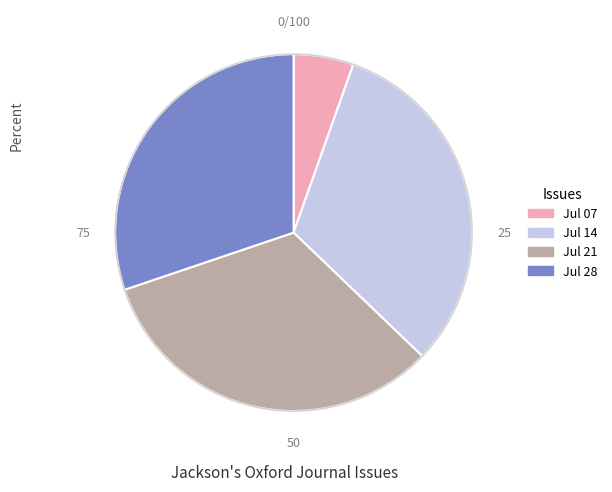

Is the sum of Jul 14 and Jul 07 greater than half?

No